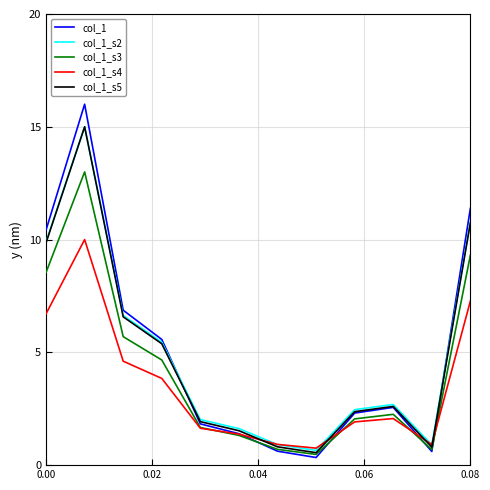

How many interior local valleys does the col_1_s5 series have?

2